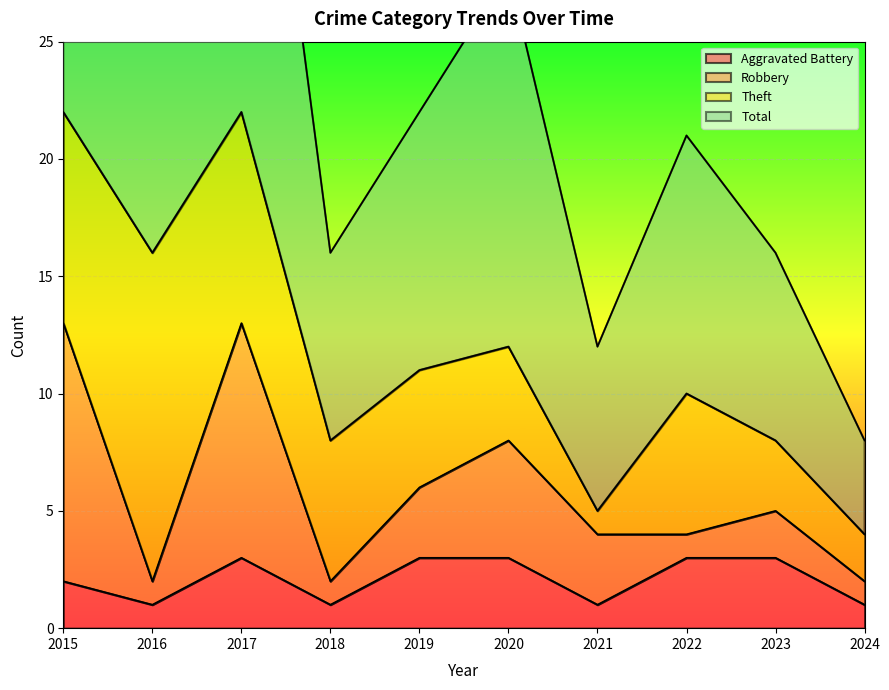

At which category does Aggravated Battery reach its first local valley?

2016